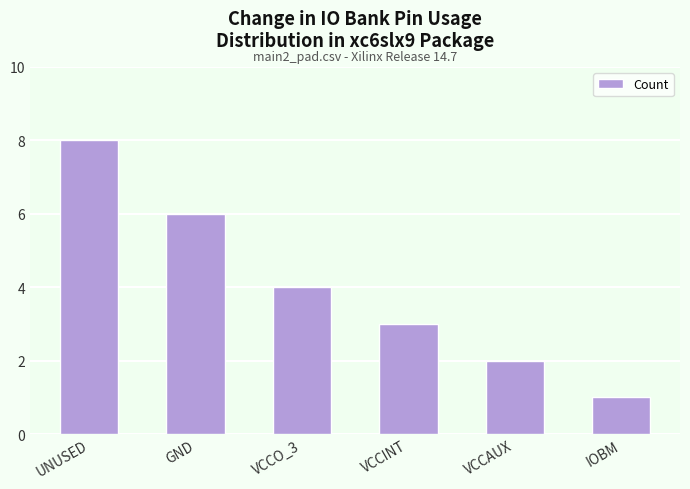

Read the value at UNUSED.

8